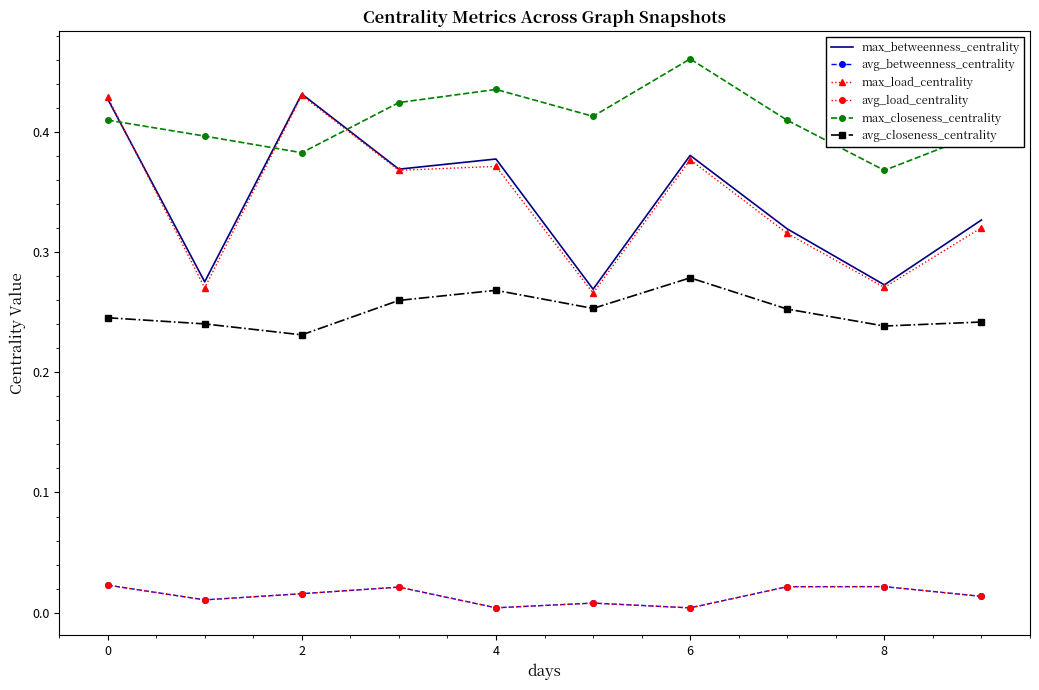

What are all the series names shown in the legend?

max_betweenness_centrality, avg_betweenness_centrality, max_load_centrality, avg_load_centrality, max_closeness_centrality, avg_closeness_centrality